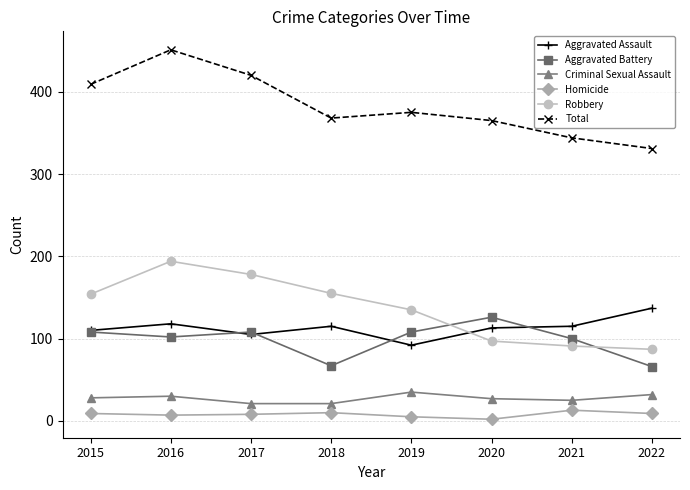

The value of Total at 2021 is 179. True or false?

False